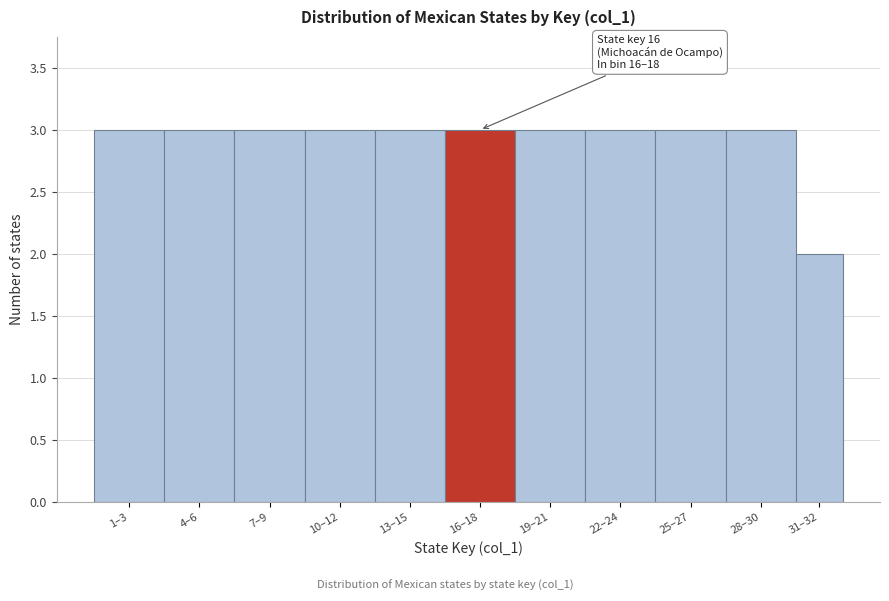

Reading left to right, transcribe all the data shown in this chart.

3	3	3	3	3	3	3	3	3	3	2